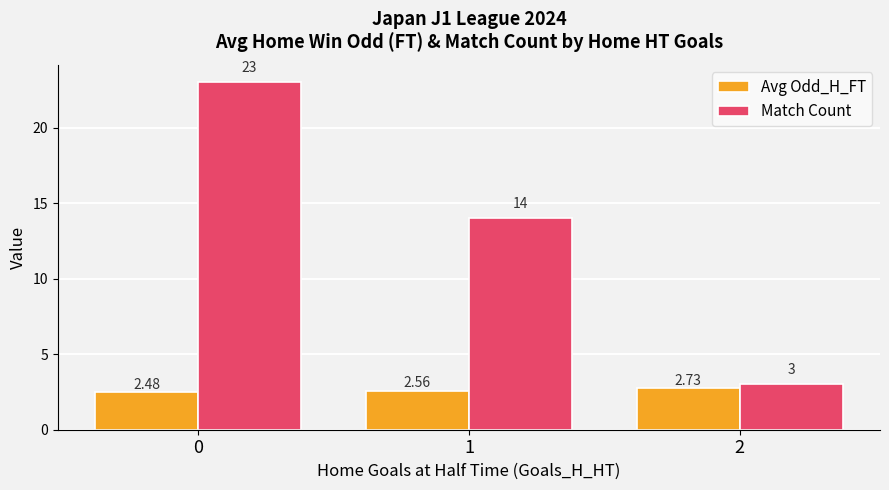

What is the difference between the second highest and minimum values in the Match Count series?

11.0